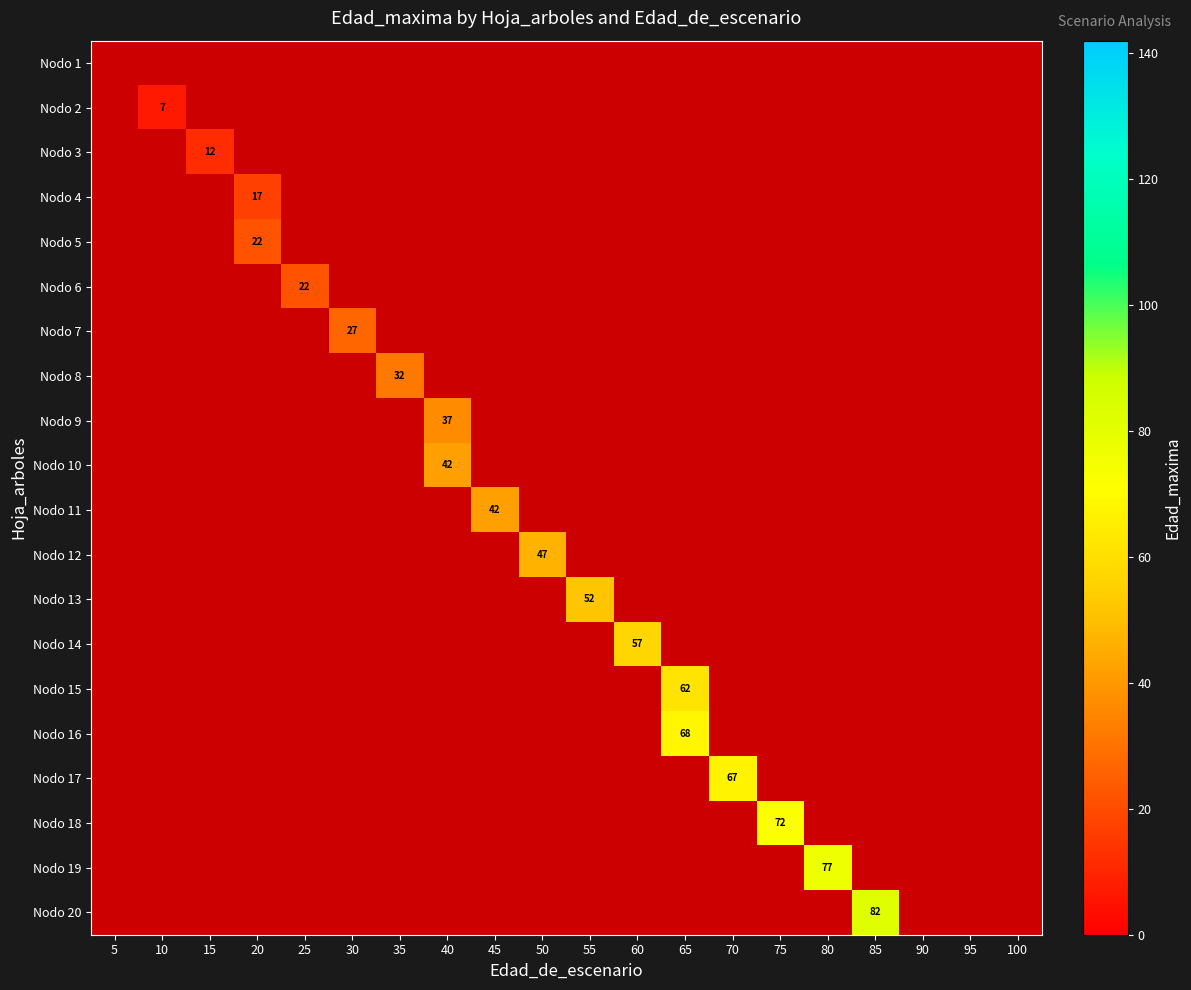

Which label corresponds to the smallest value in the chart?

10